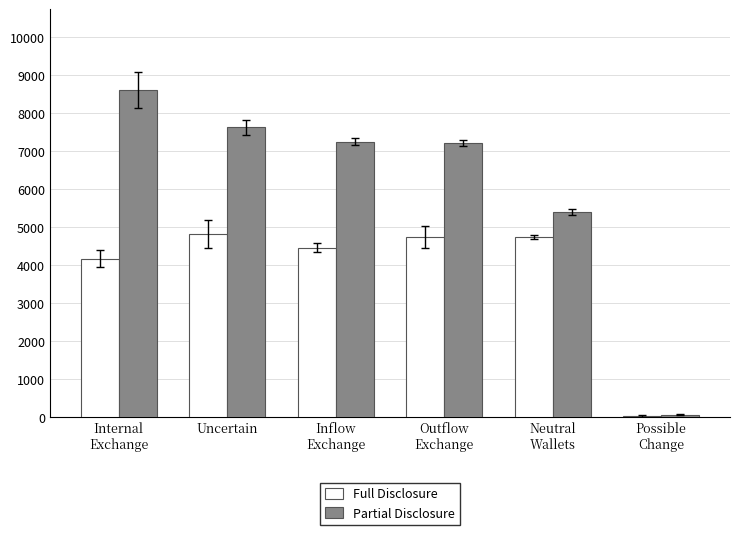

Are the bars horizontal?

No